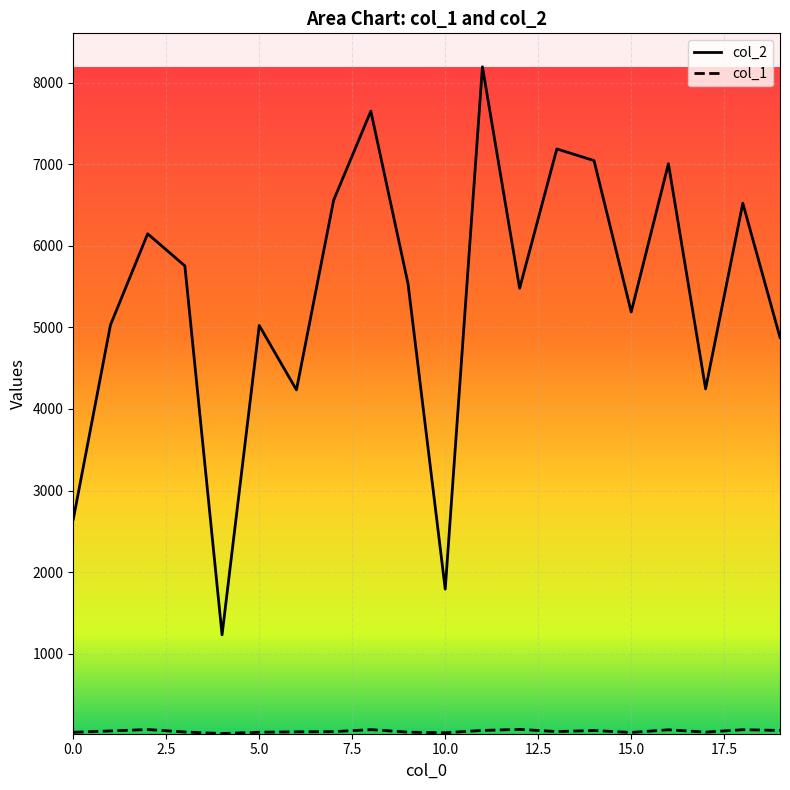

Where is the first local maximum for col_1?

2